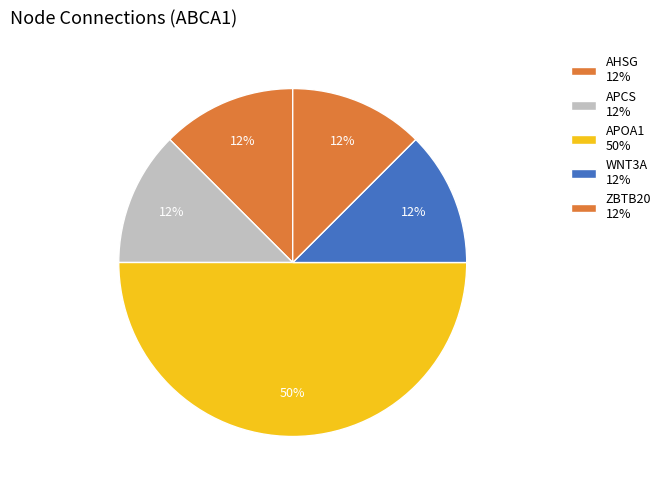

How many segments does this pie chart have?

5